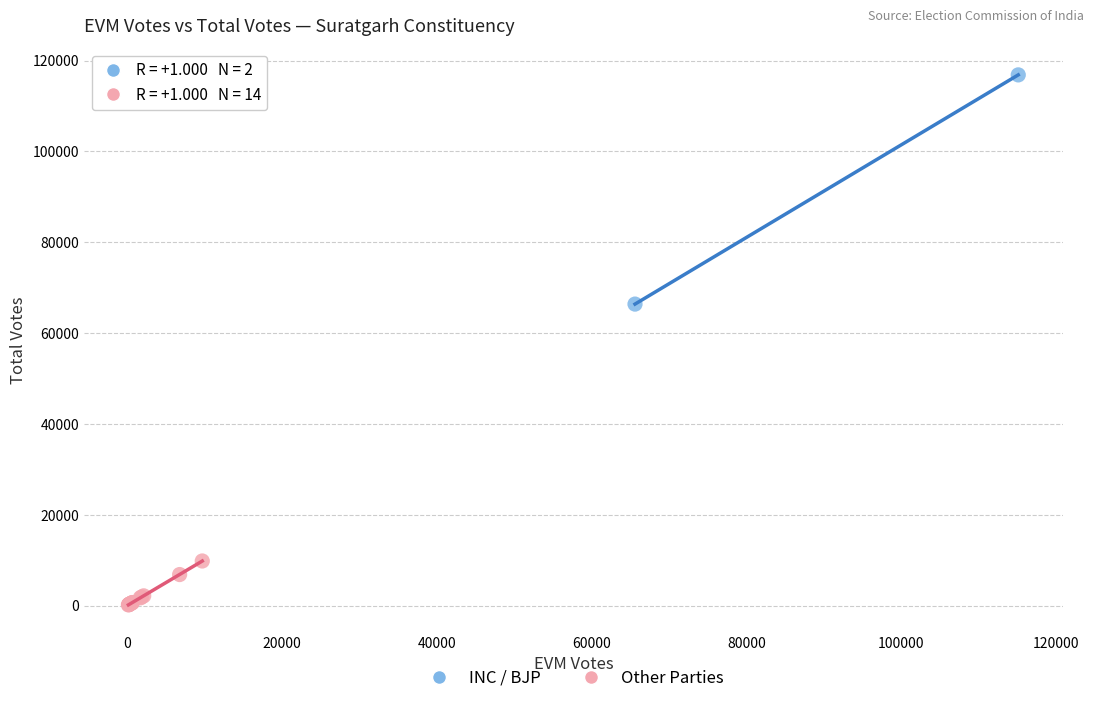

What are all the series names shown in the legend?

INC / BJP, Other Parties